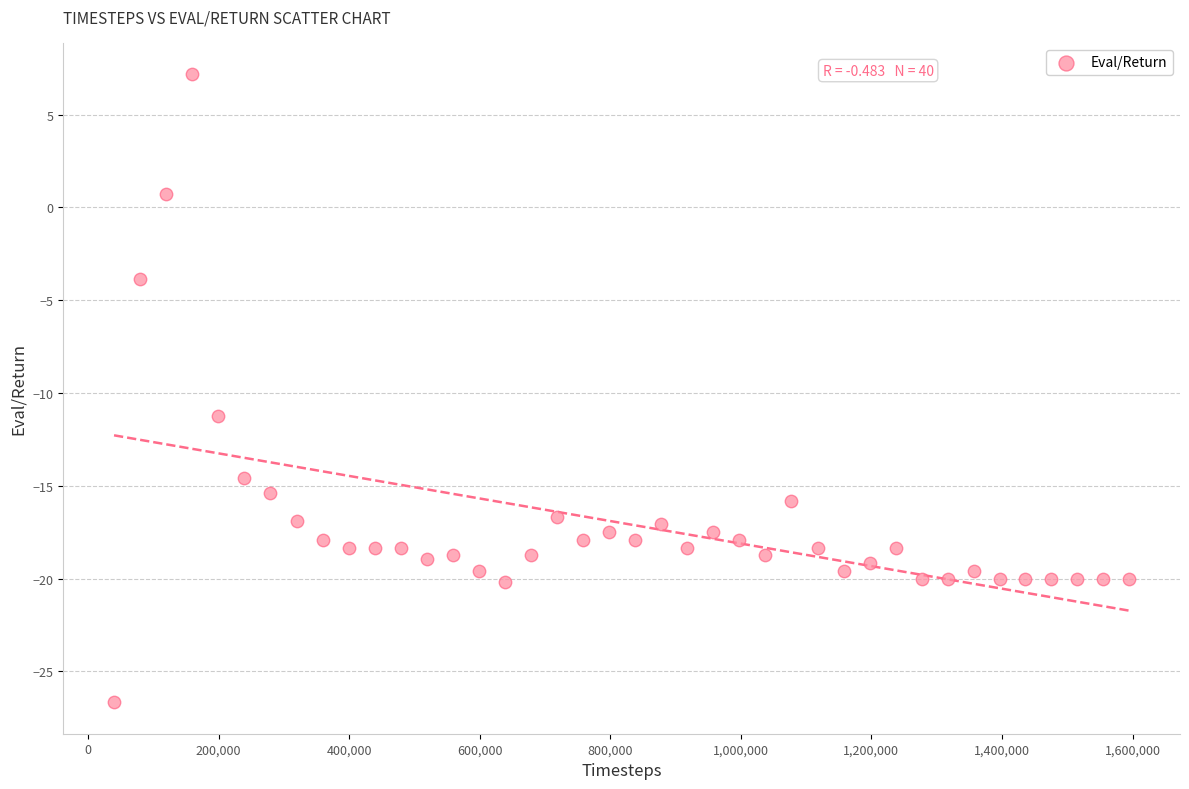

What is the range of Y values (max minus min)?

33.8